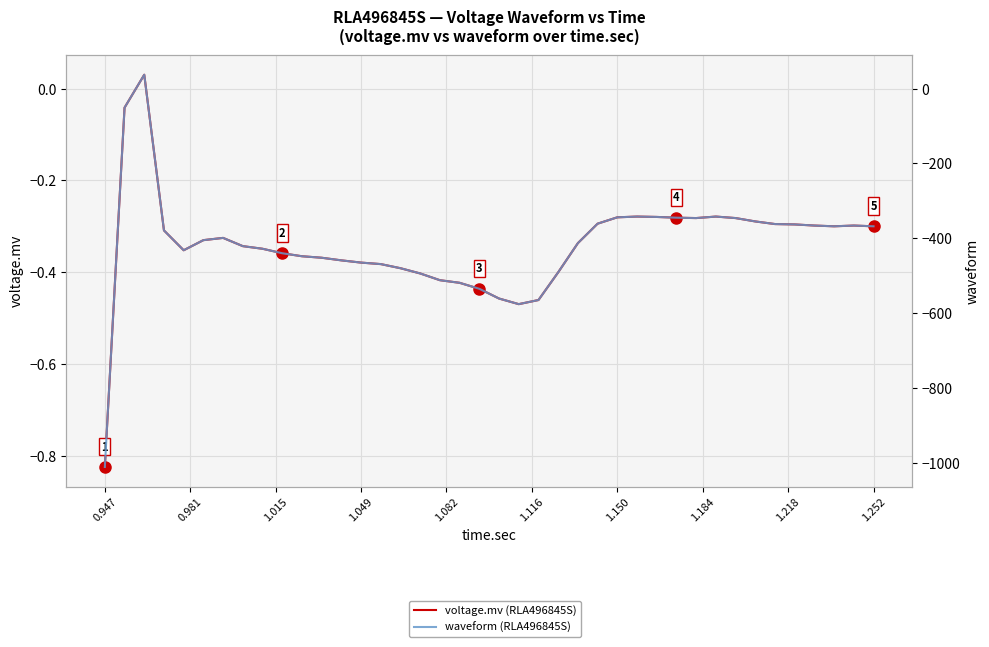

How many interior local peaks does the waveform (RLA496845S) series have?

5